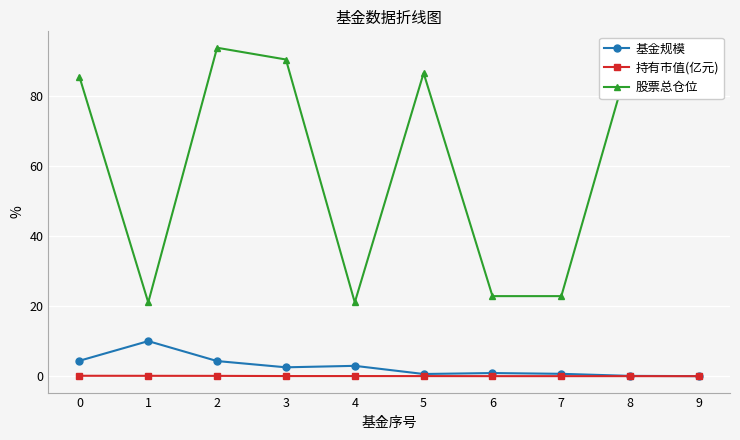

Which series has the largest range (max minus min)?

股票总仓位